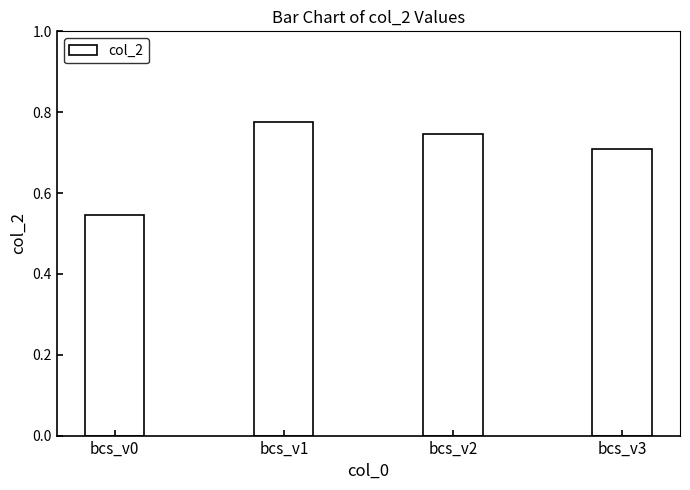

Where is the data nearest to the value 0?

bcs_v0